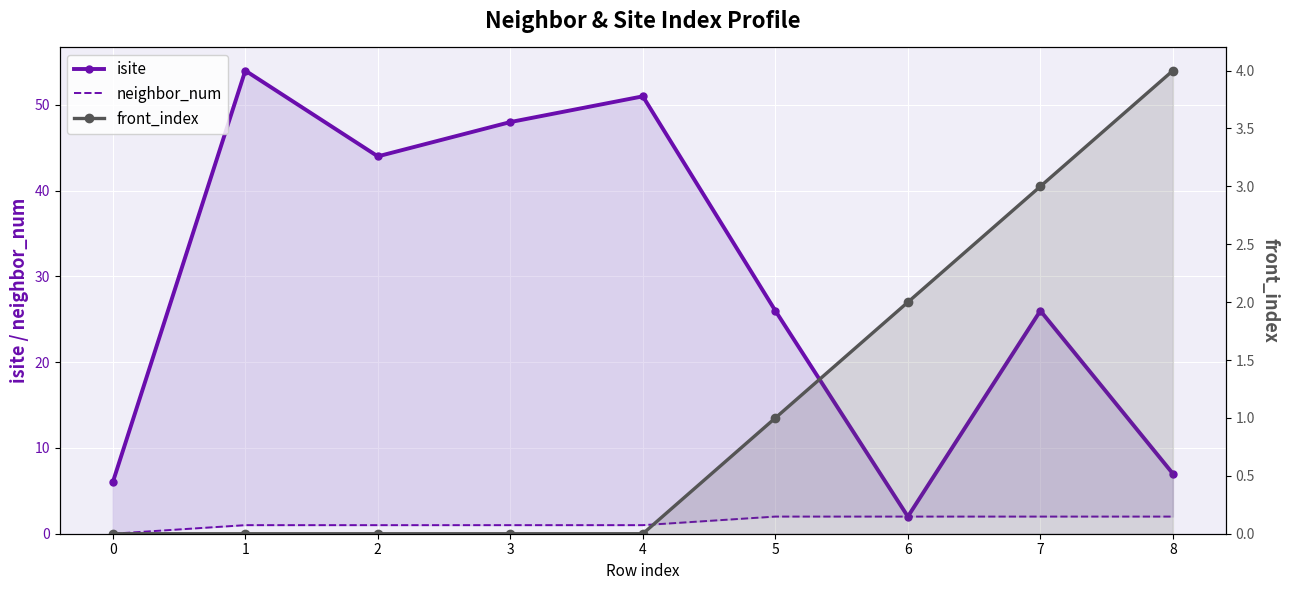

Where is front_index nearest to the value 2?

6